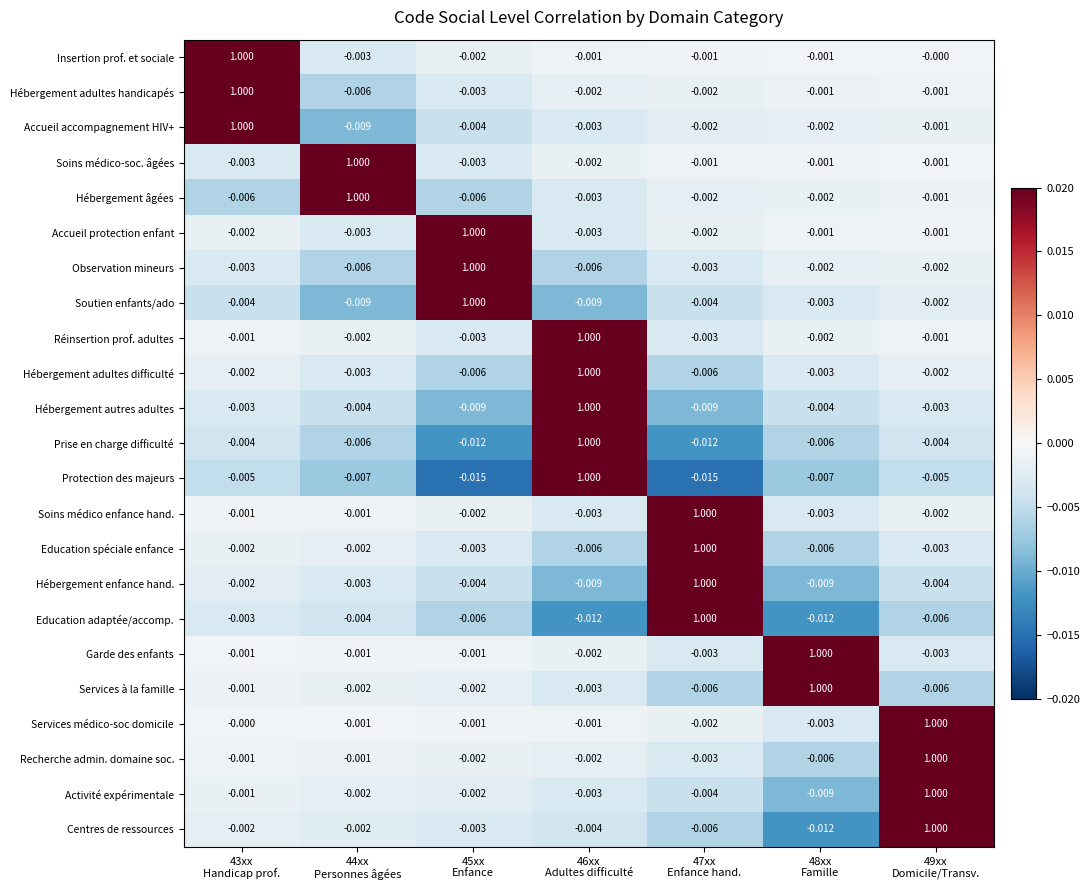

Which series has the widest spread of values?

Protection des majeurs